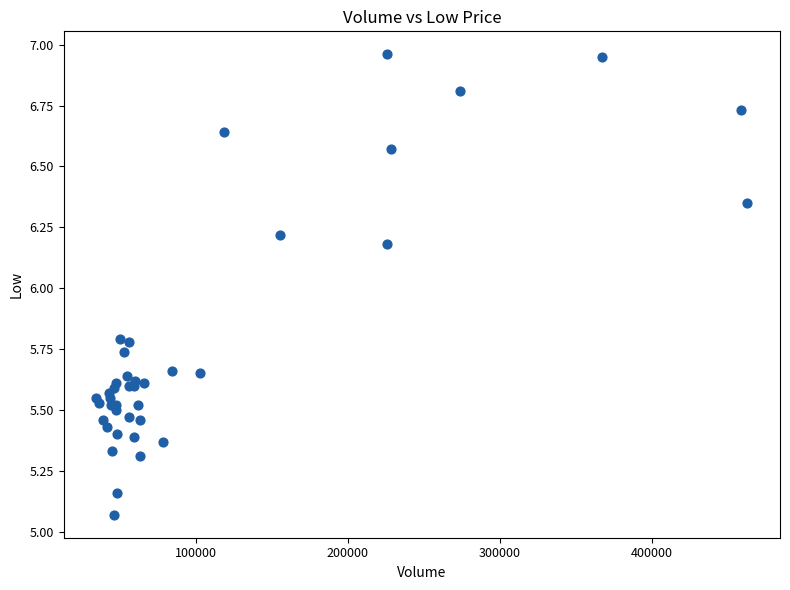

What Y value in the scatter plot is closest to 6?

6.2